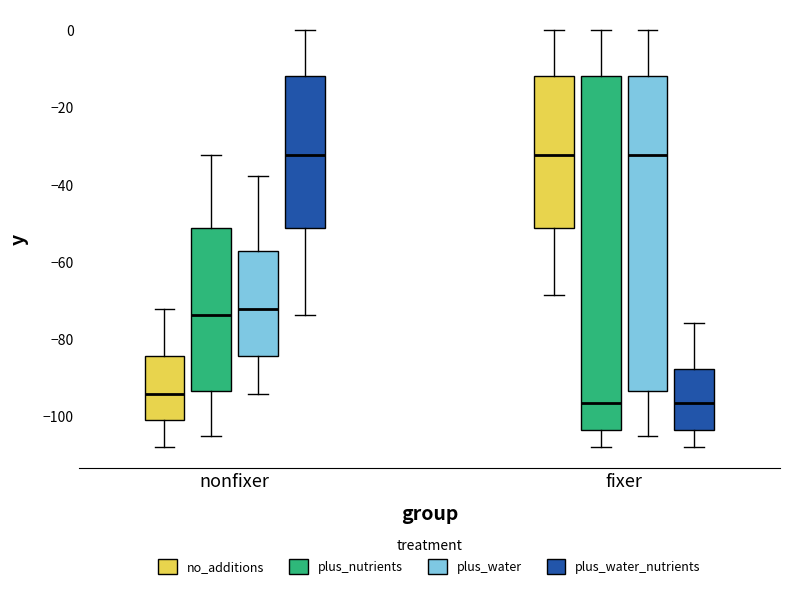

Comparing the boxes themselves (not the whiskers), which one is the tallest?

fixer (plus_nutrients)